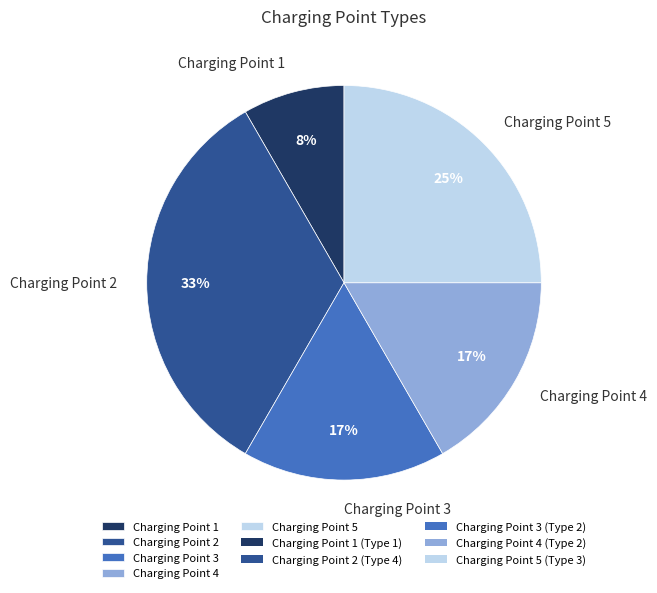

Does Charging Point 4 represent more than half of the total?

No